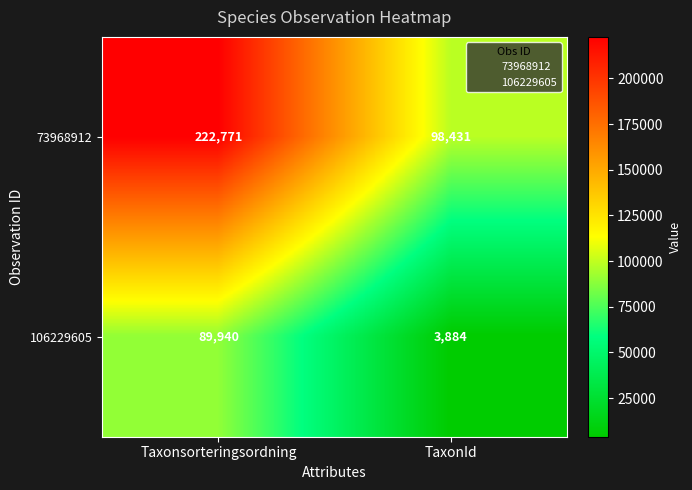

What is the minimum value shown in the chart?

3884